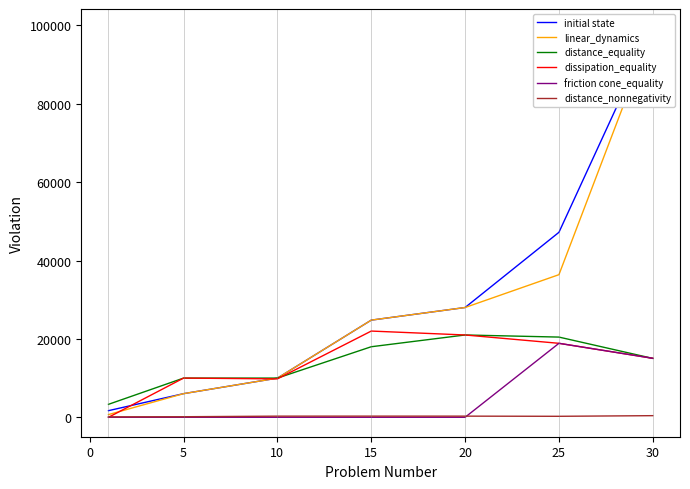

Reading right to left, list all the values displayed in this chart.

initial state: 99220	47200	28010	24790	9990	6030	1690
linear_dynamics: 99220	36390	28010	24790	9990	6030	690
distance_equality: 15024	20464	21000	18000	9999	10000	3307
dissipation_equality: 15049	18875	21000	22000	9800	10000	0
friction cone_equality: 15049	18875	0	0	0	0	0
distance_nonnegativity: 413	250	290	293	288	140	112